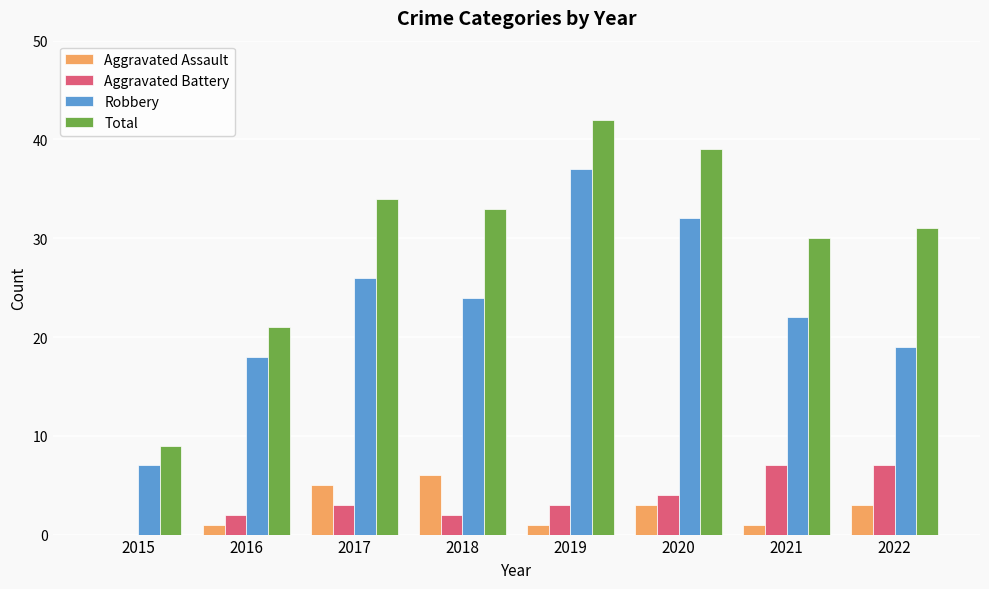

How many distinct data groups are displayed?

4